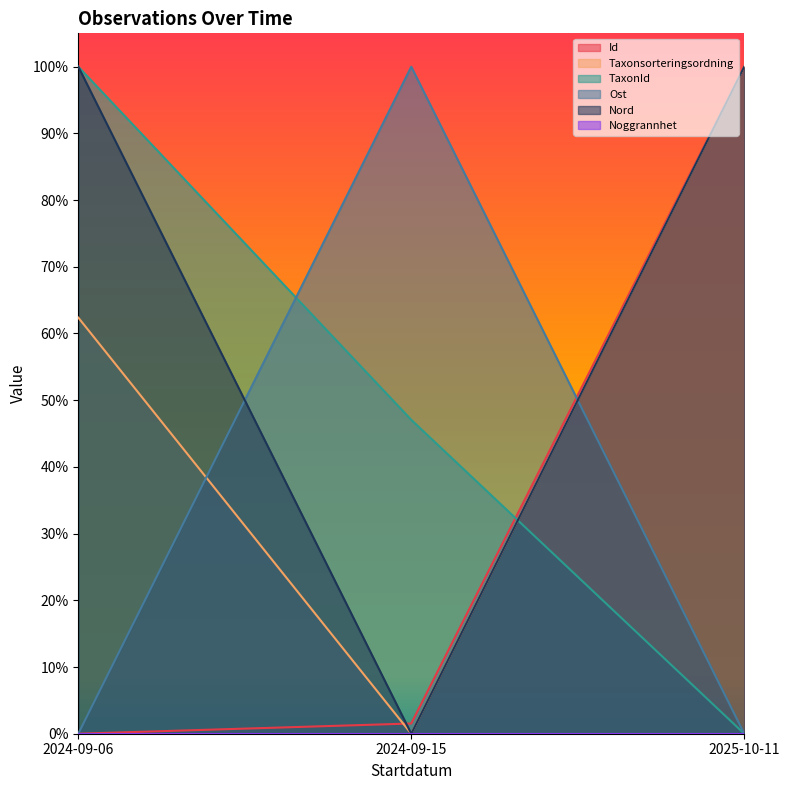

What is the approximate value of Nord at 2025-10-11?

1.0